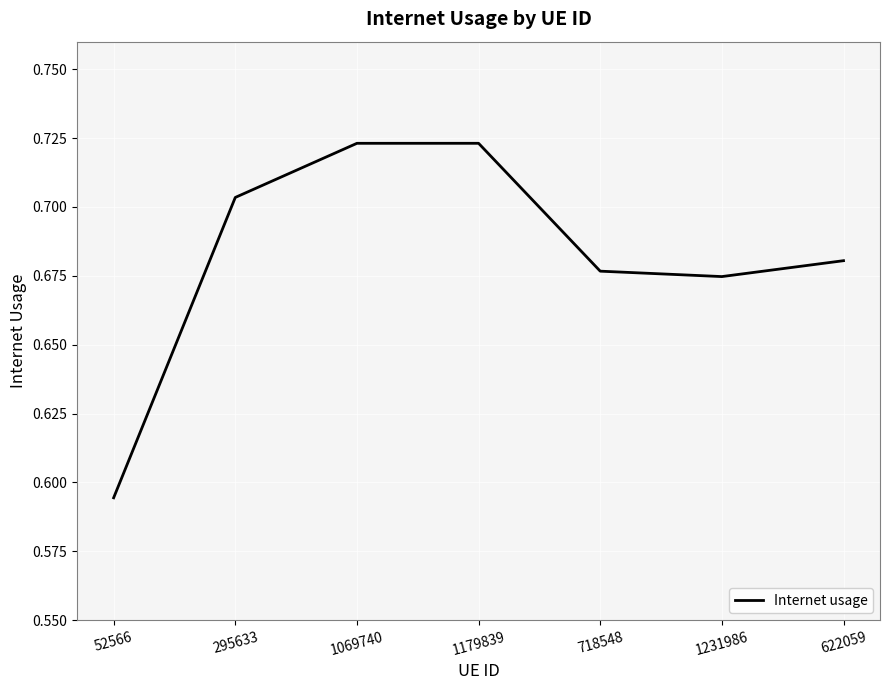

How many values are between 0 and 1?

7